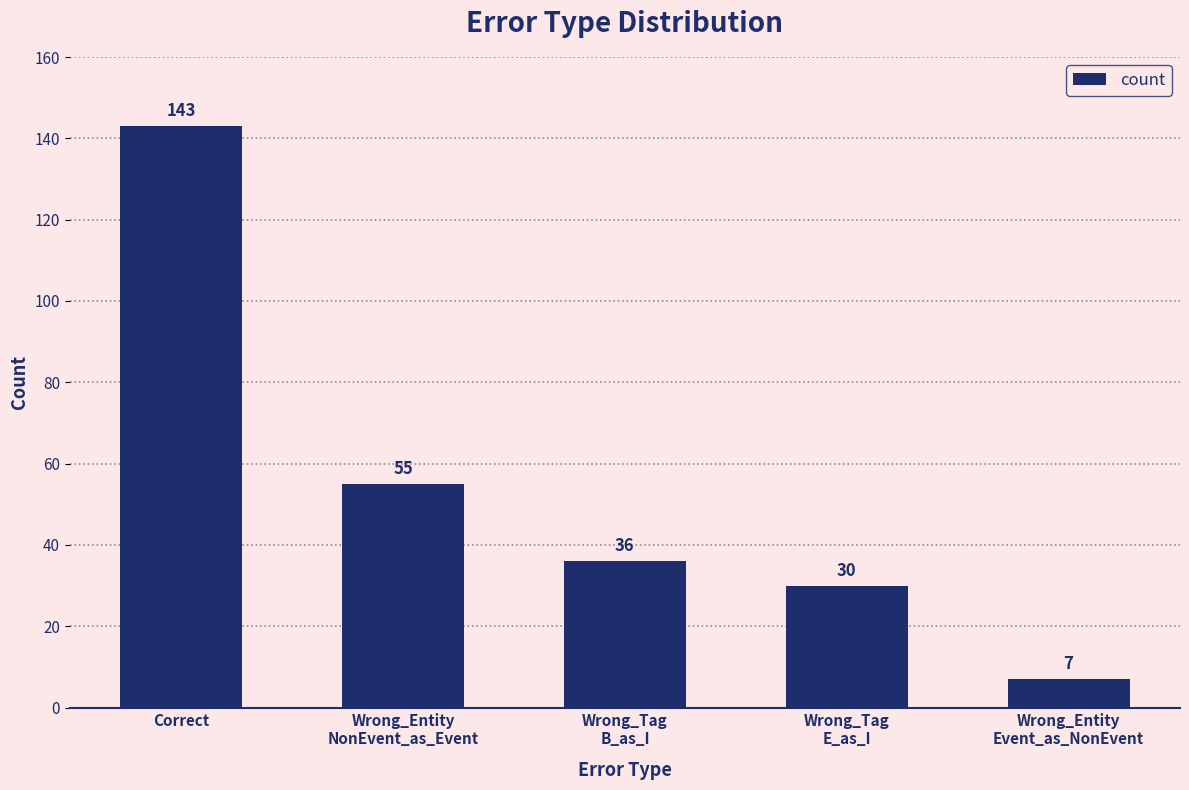

Does the chart contain any negative values?

No